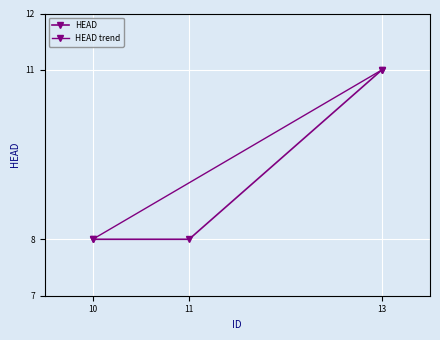

What is the value of the 1st point from the left?

8